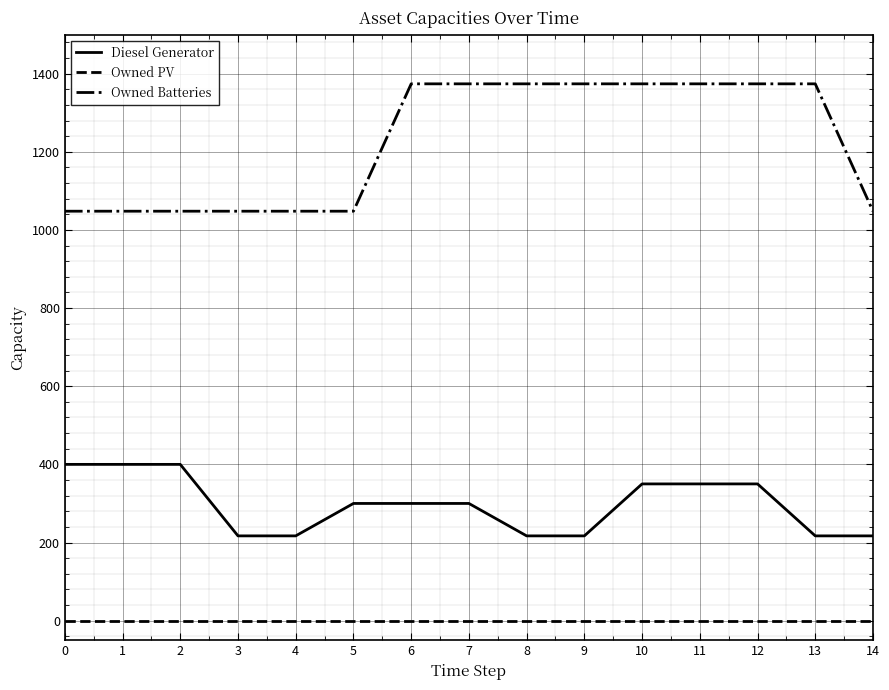

The value of Owned Batteries at 13 is 1374. True or false?

True